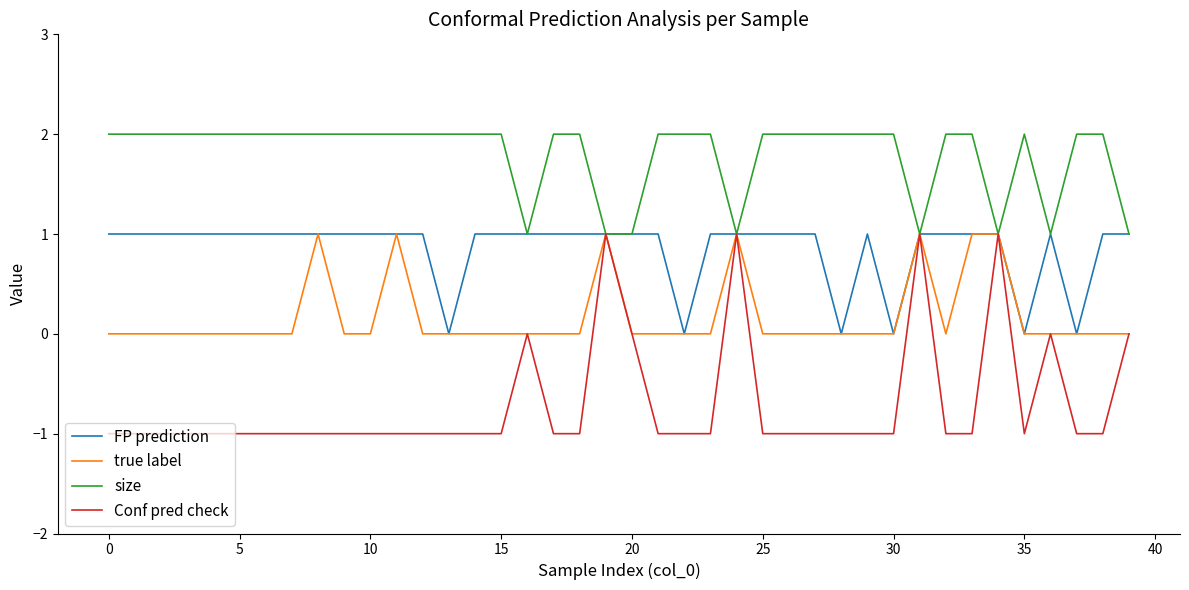

Rank the series by their average value, from highest to lowest.

size, FP prediction, true label, Conf pred check